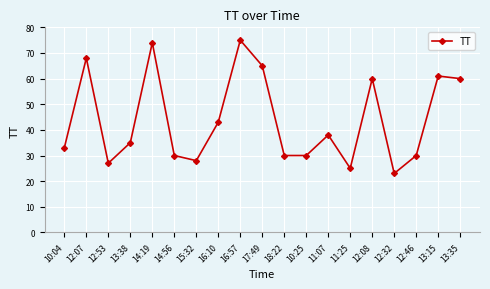

Reading left to right, list all the values displayed in this chart.

10:04=33	12:07=68	12:53=27	13:38=35	14:19=74	14:56=30	15:32=28	16:10=43	16:57=75	17:49=65	18:22=30	10:25=30	11:07=38	11:25=25	12:08=60	12:32=23	12:46=30	13:15=61	13:35=60